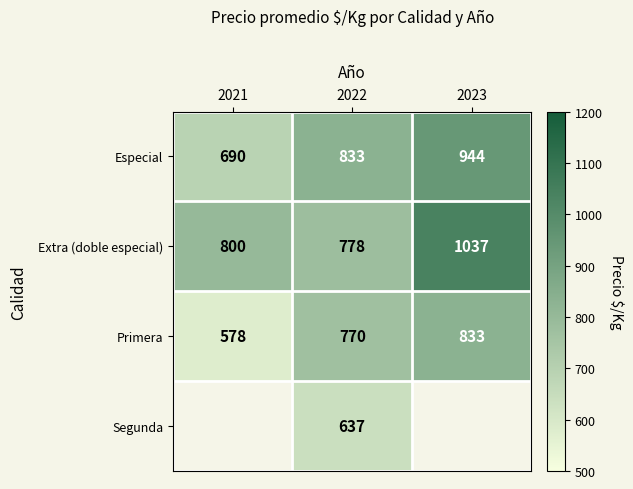

What is the lowest value of the Especial series?

690.0